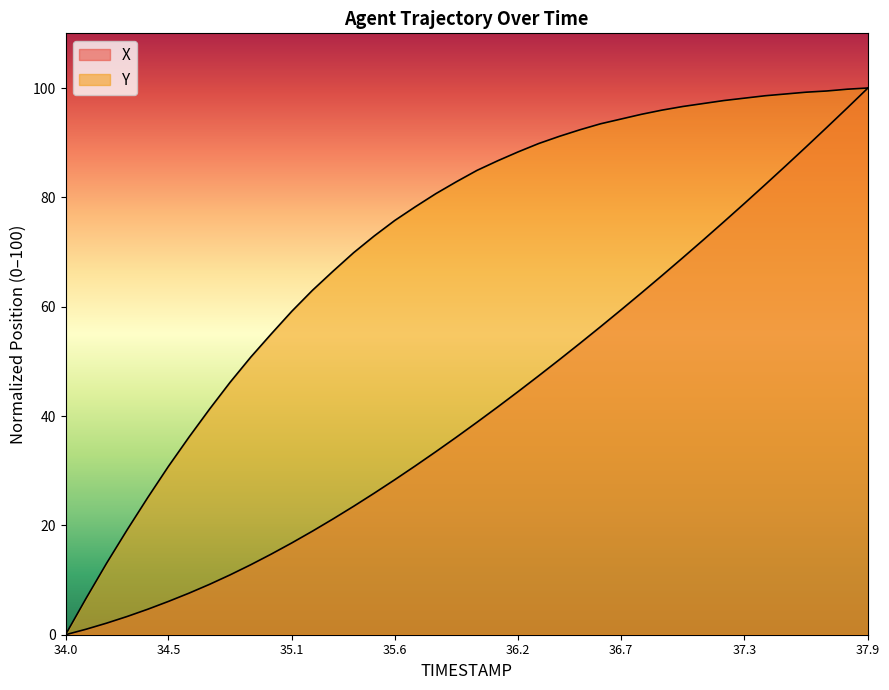

What is the difference between the maximum and second lowest values in the X series?

99.0